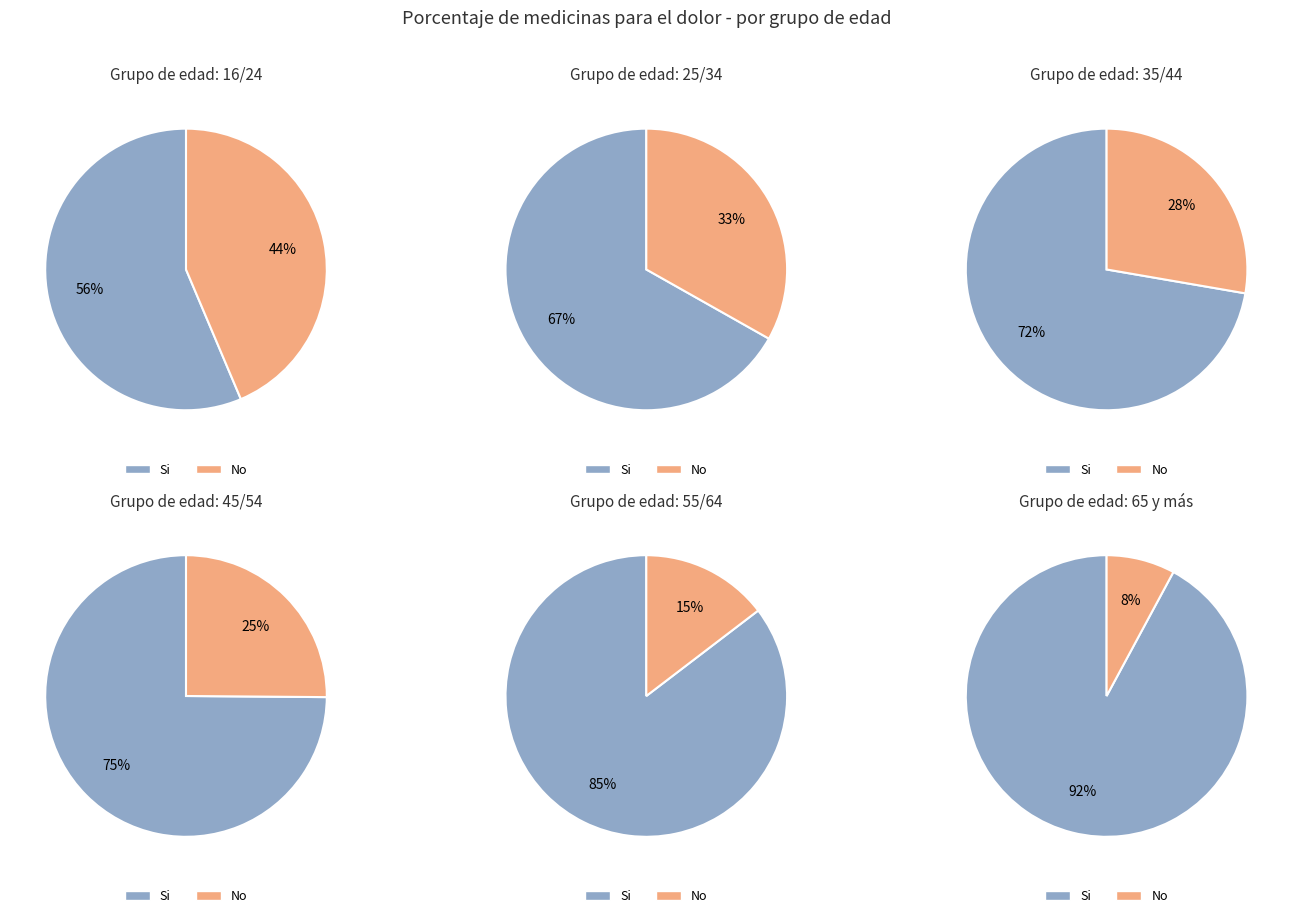

What portion of the pie excludes 45/54?

83.7%